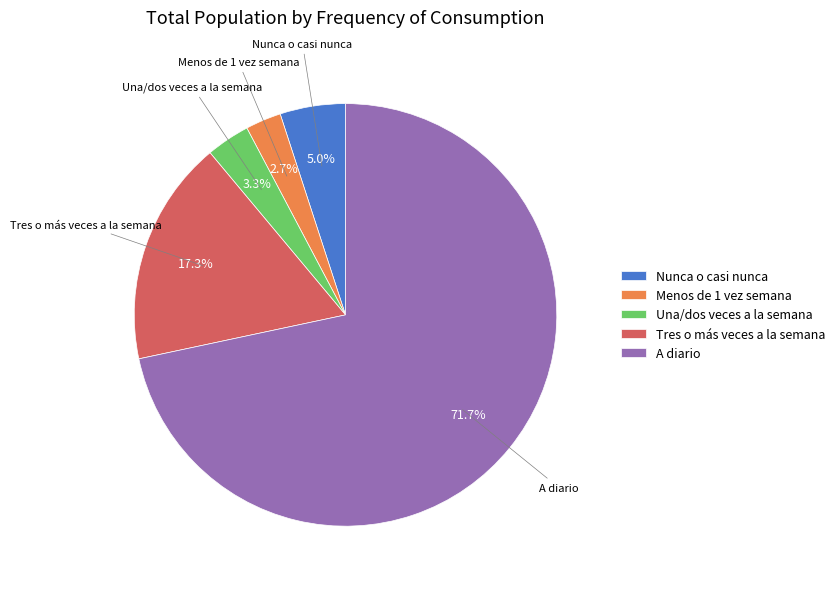

To the nearest percent, what portion does Nunca o casi nunca represent?

5%